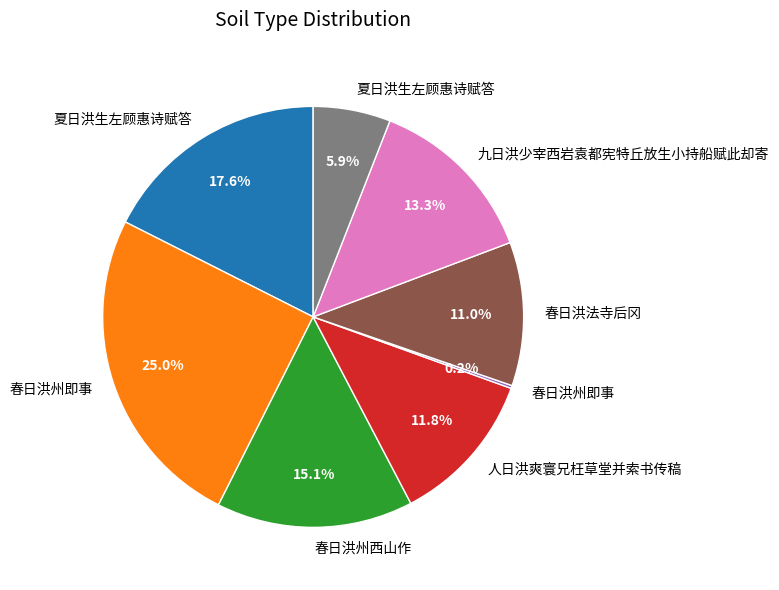

Is there any slice that represents more than half of the pie?

No